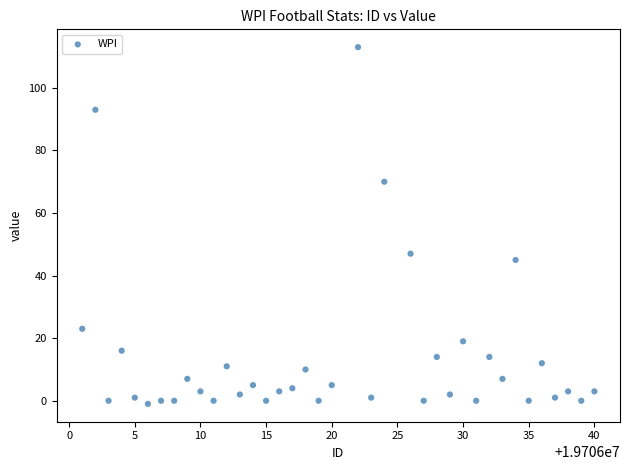

What Y value in the scatter plot is closest to 56?

47